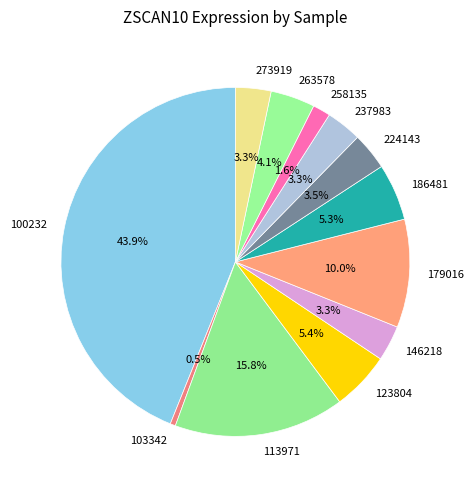

Count the number of slices in the pie.

12